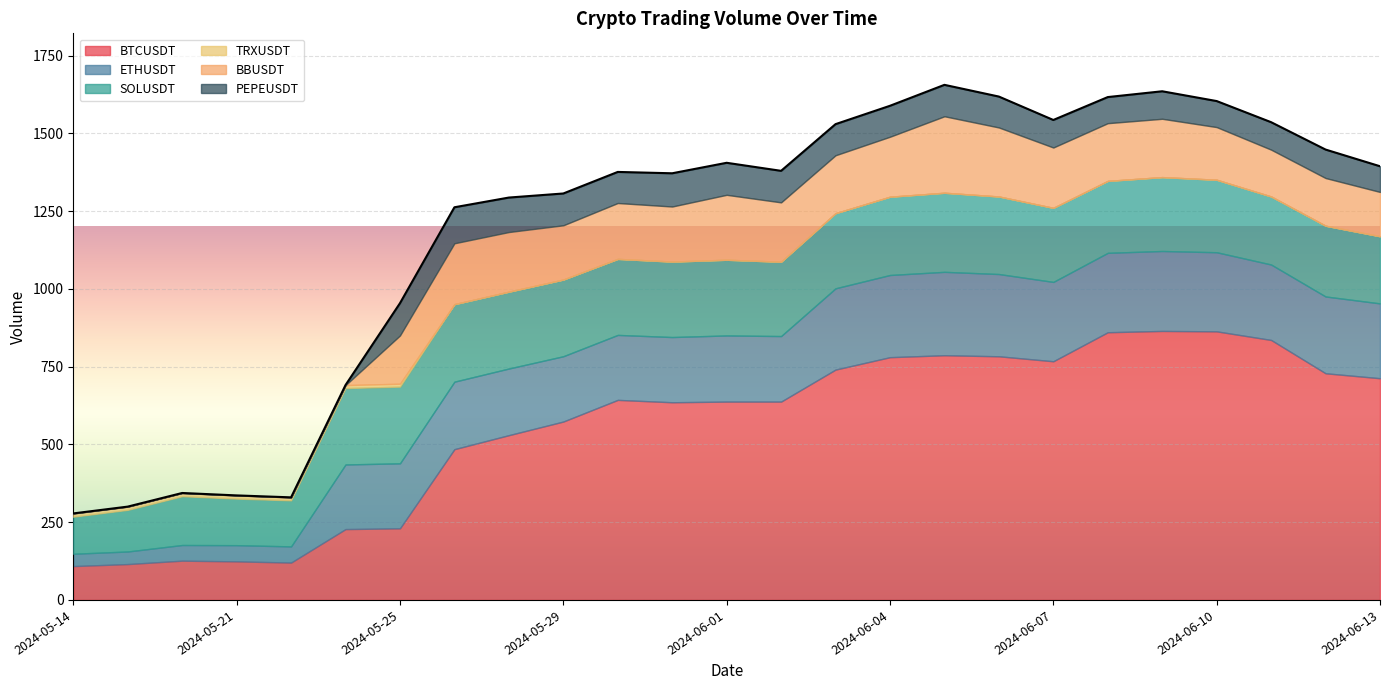

Between 2024-05-24 and 2024-06-10, which series saw the biggest shift?

BTCUSDT